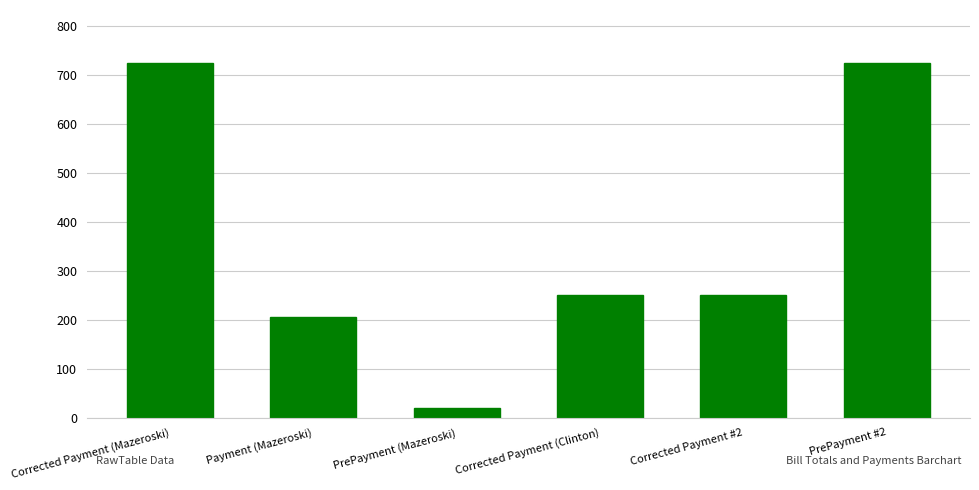

What is the value of the 3rd bar from the left?

20